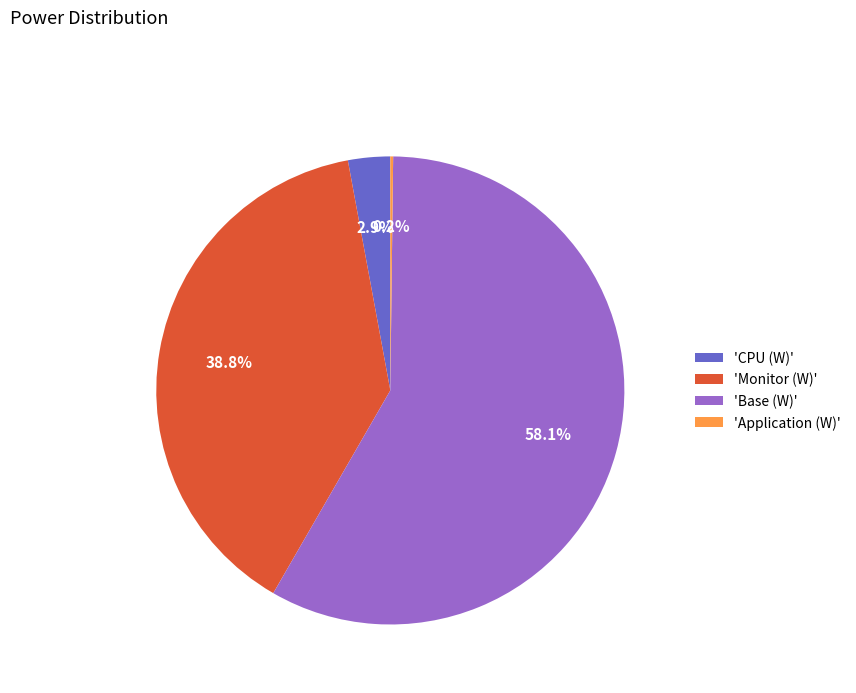

What is the largest slice in the pie chart?

'Base (W)'